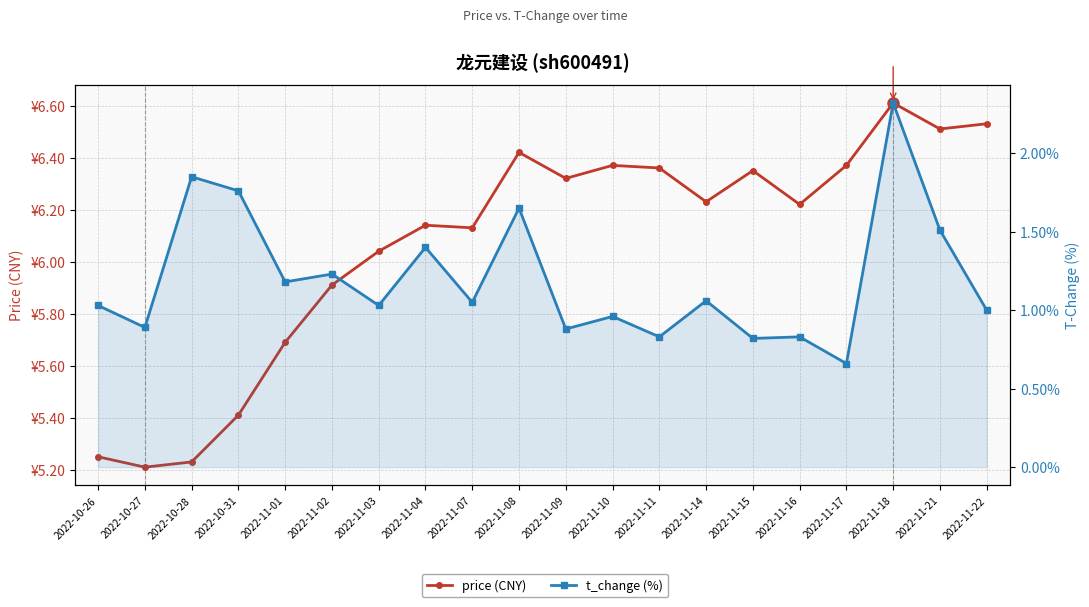

Which label corresponds to the largest value in the chart?

2022-11-18